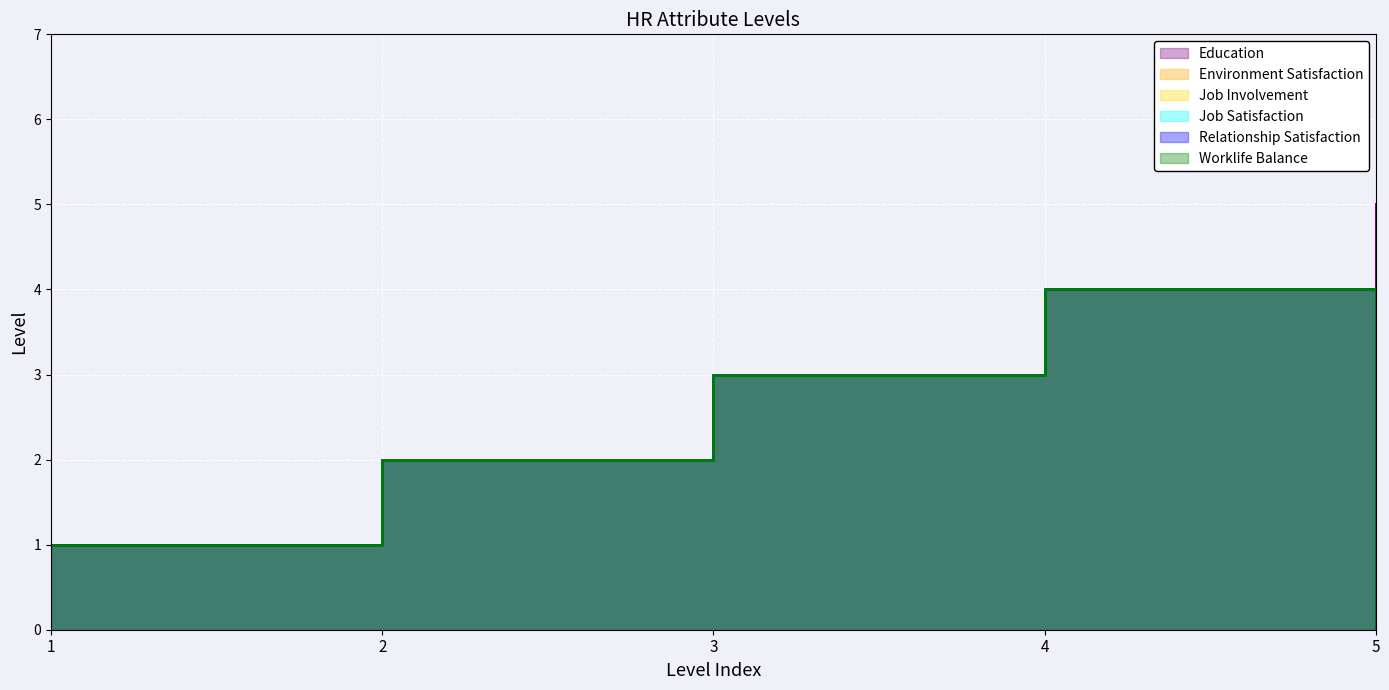

At which label does Environment Satisfaction first exceed 2?

3